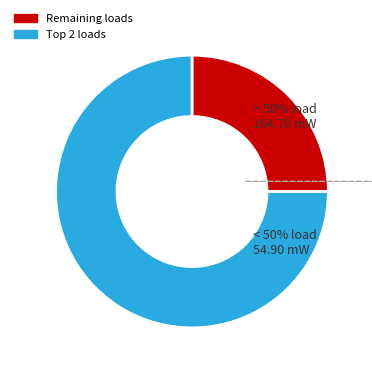

How many slices are in this pie chart?

2